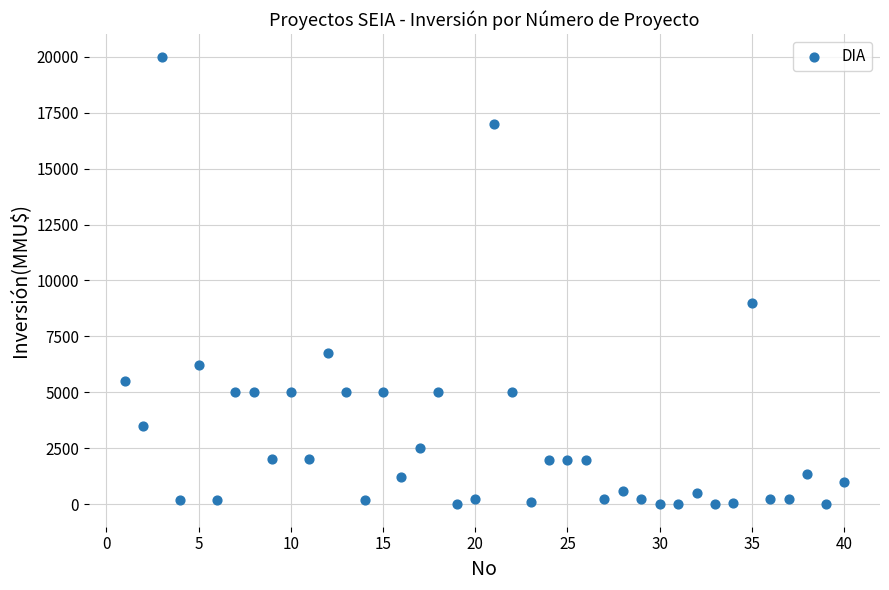

What Y value in the scatter plot is closest to 10000?

9000